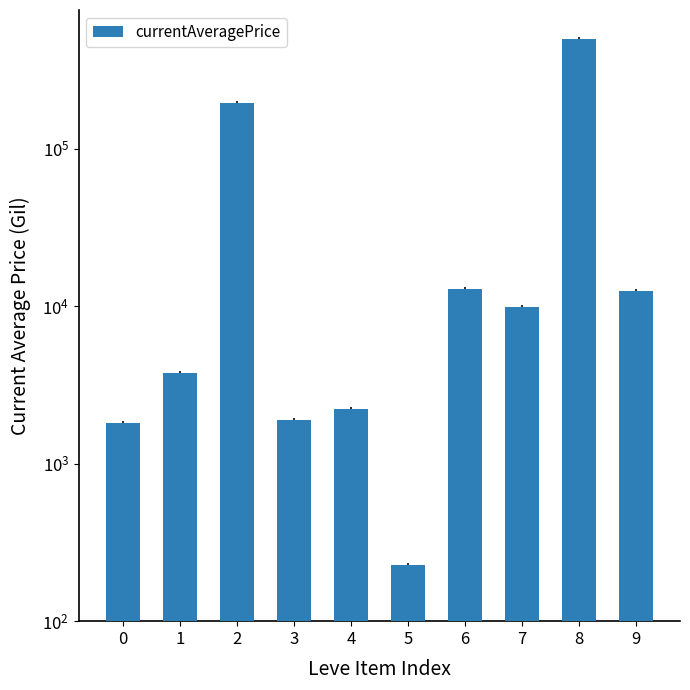

What is the difference between the maximum and minimum values?

500271.8